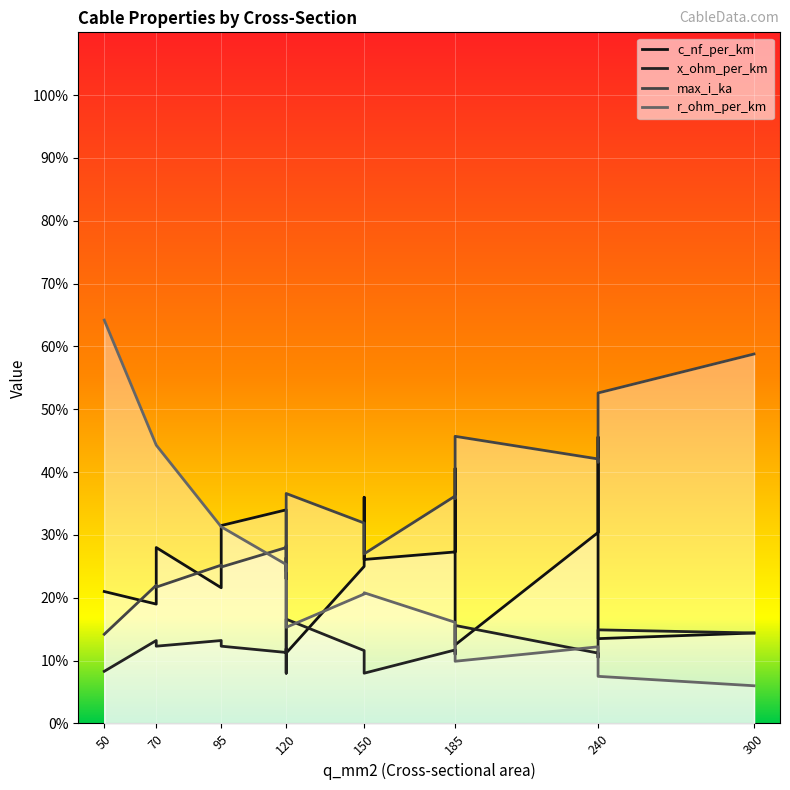

How many times do c_nf_per_km and x_ohm_per_km cross each other?

5